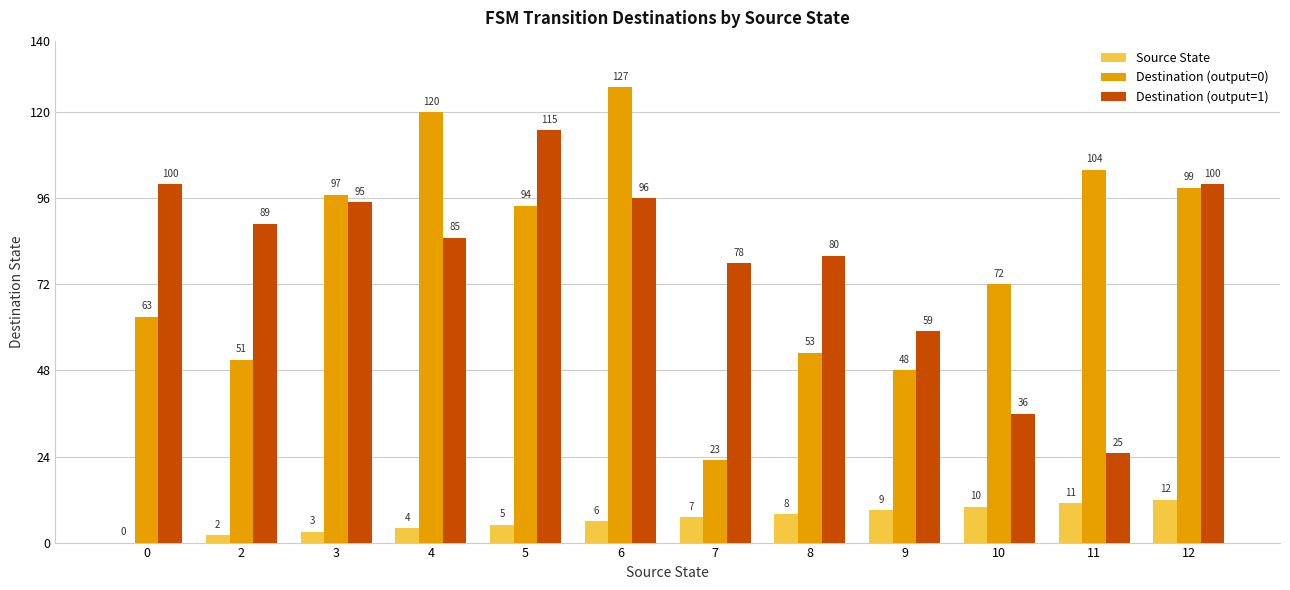

What is the total value across all series at 3?

195